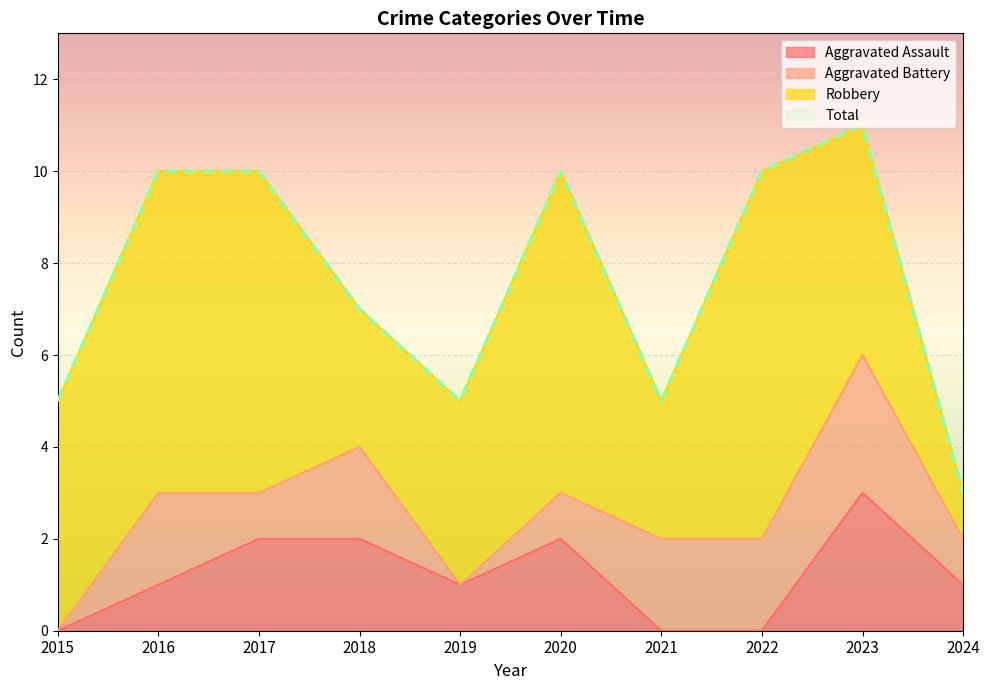

What is the highest value of the Aggravated Assault series?

3